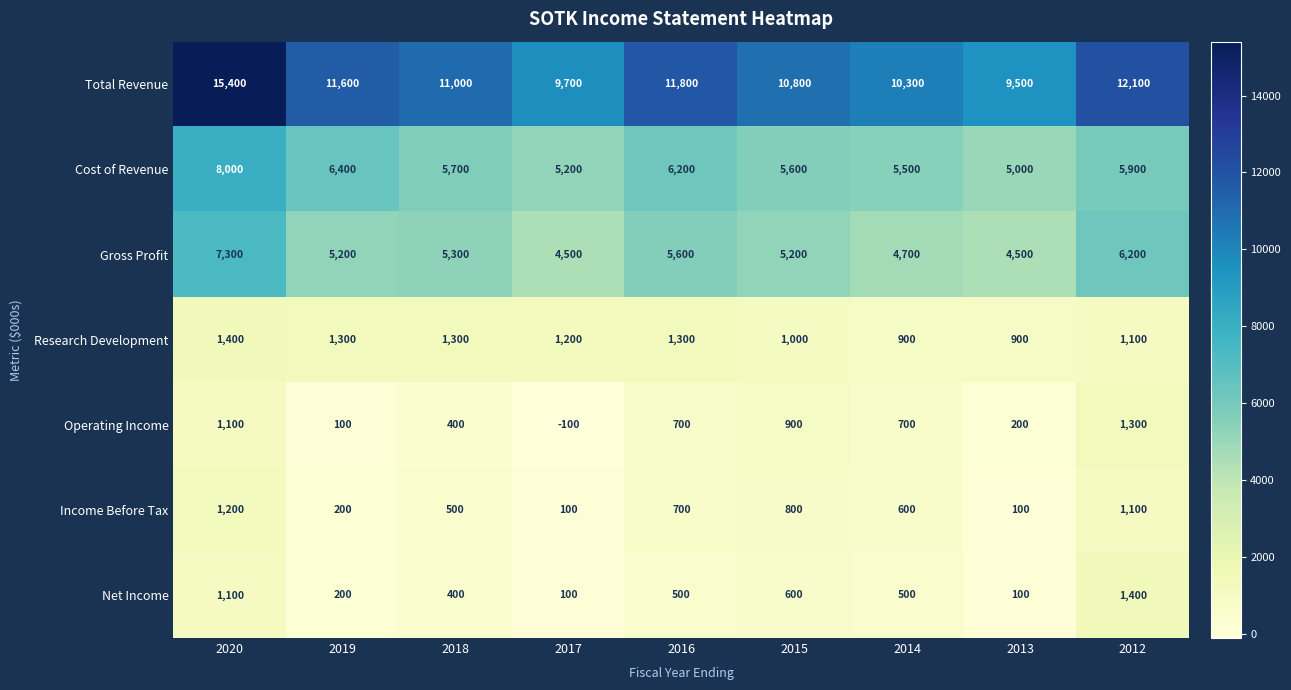

Which category has the highest value in the Gross Profit series?

2020